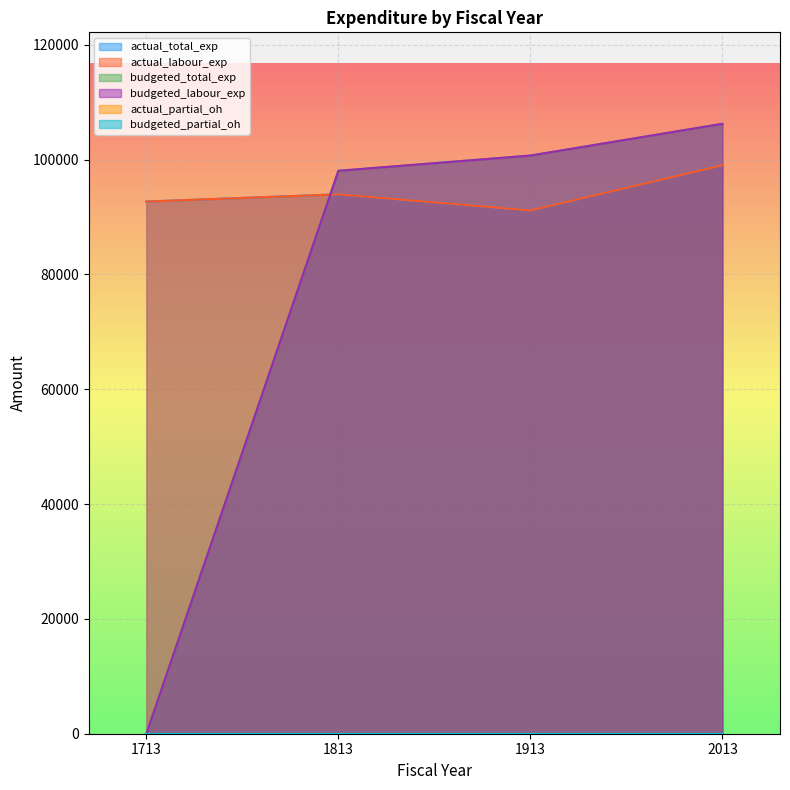

What is the value of the actual_total_exp point at the 3rd from the left?

91144